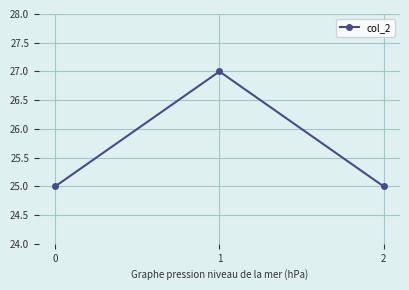

What is the maximum value shown in the chart?

27